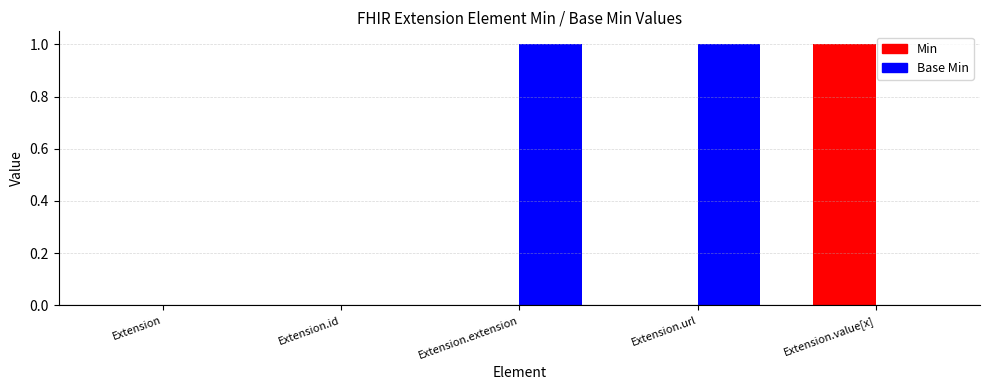

The Min series shows 0 at Extension.url. True or false?

True